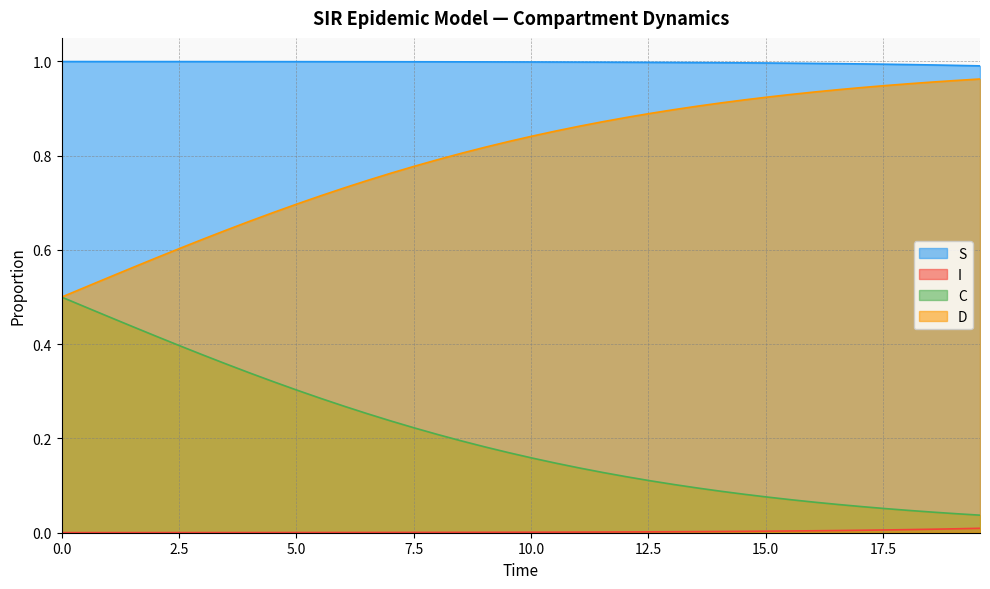

Rank the series by their average value, from lowest to highest.

I, C, D, S